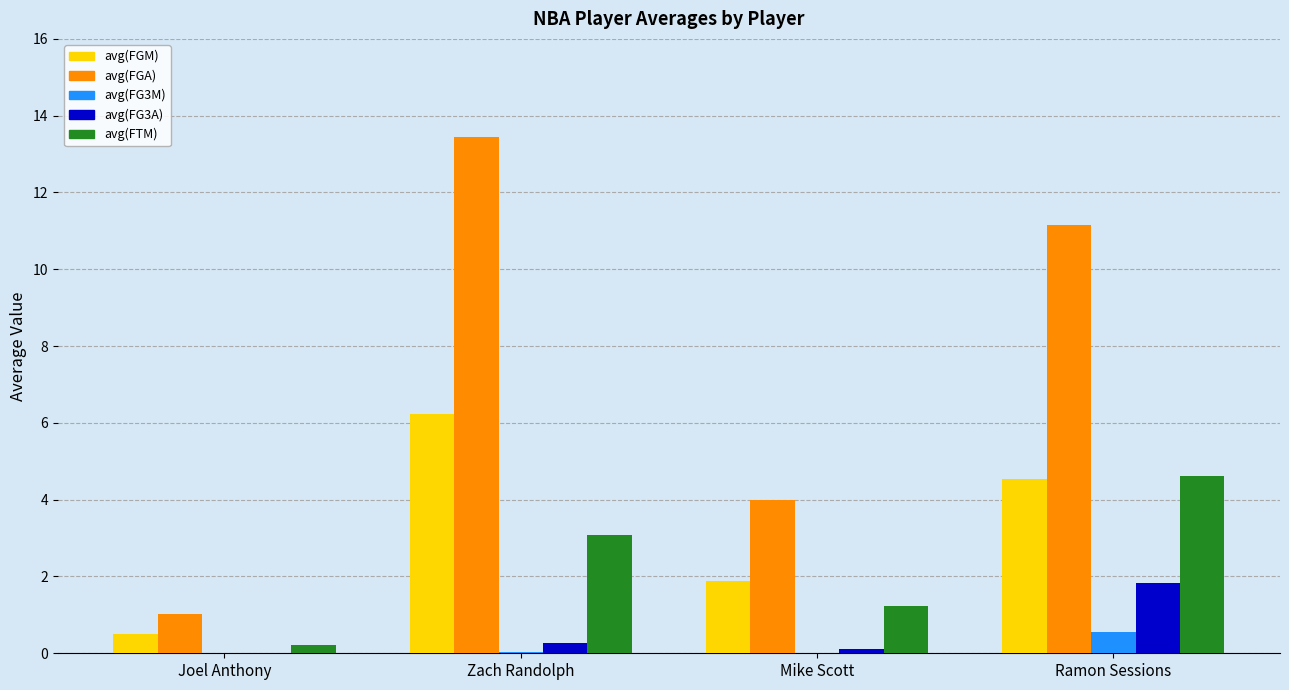

How many groups of bars are there?

4